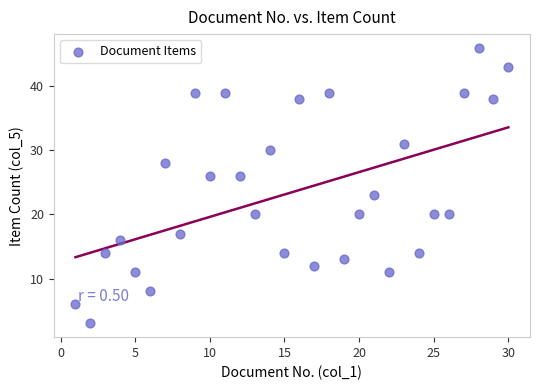

What Y value in the scatter plot is closest to 24?

23